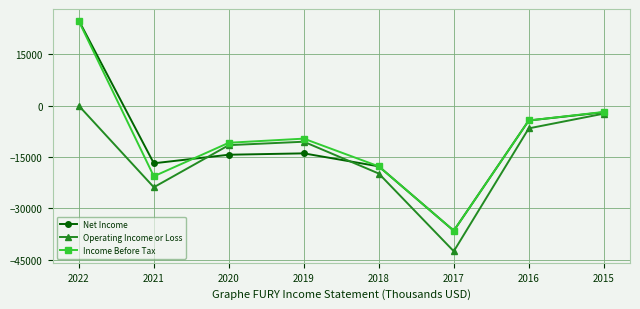

Which series has the widest spread of values?

Net Income